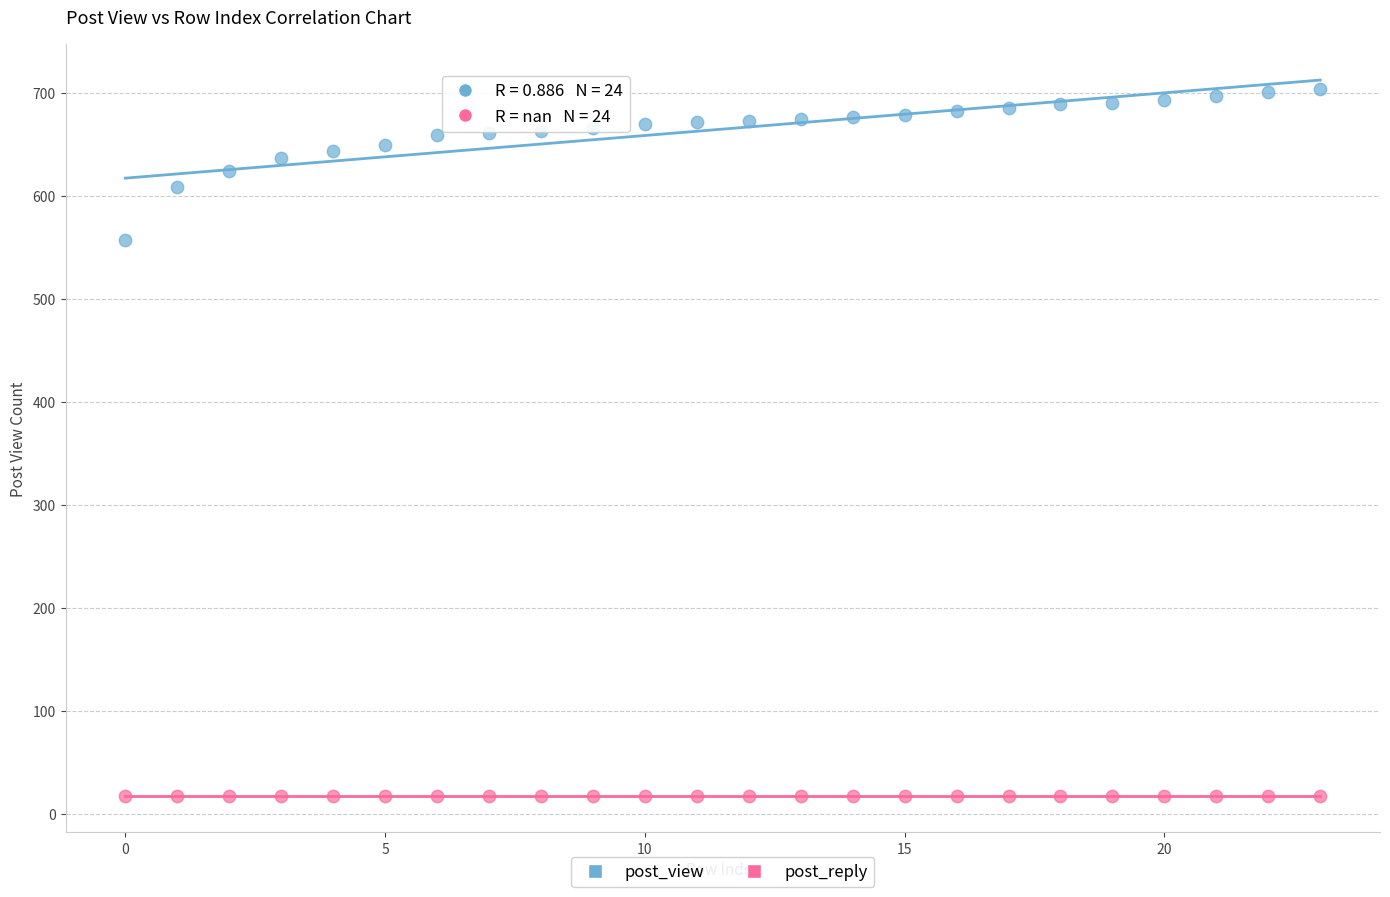

Which series reaches the maximum Y coordinate?

post_view